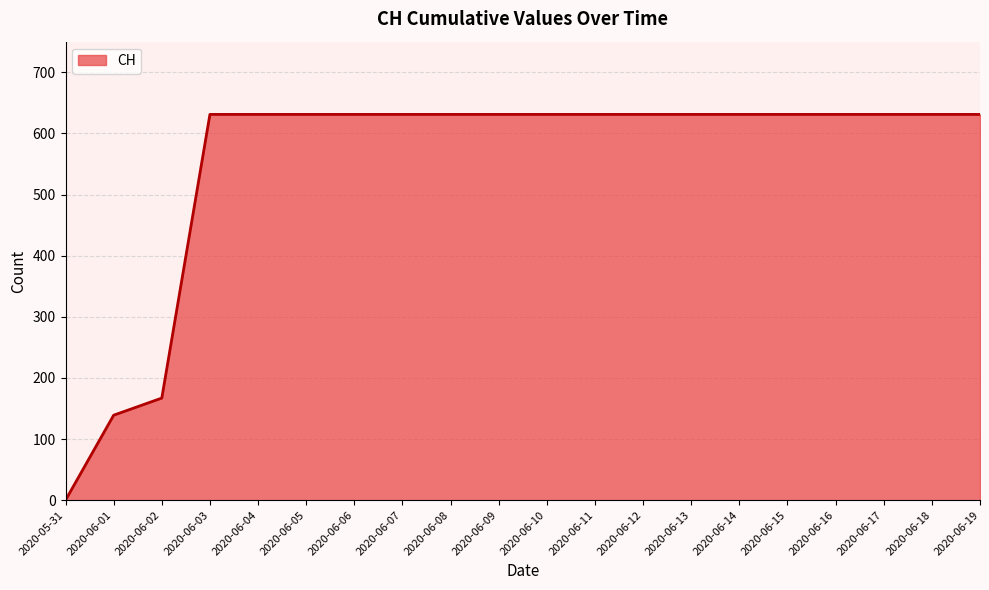

True or false: the data shows 189 at 2020-06-15.

False